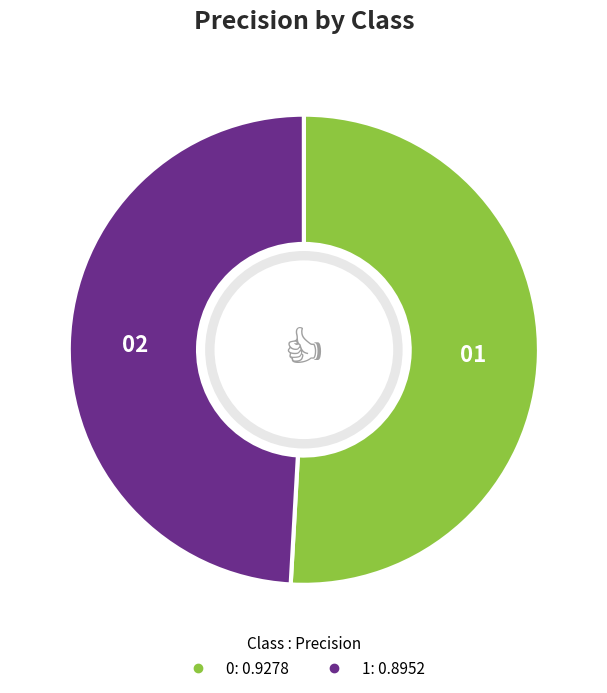

Is there any slice that represents more than half of the pie?

Yes